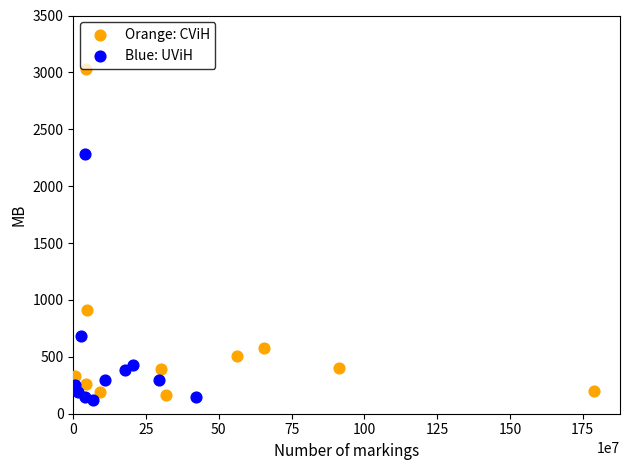

Which series reaches the minimum Y coordinate?

Blue: UViH